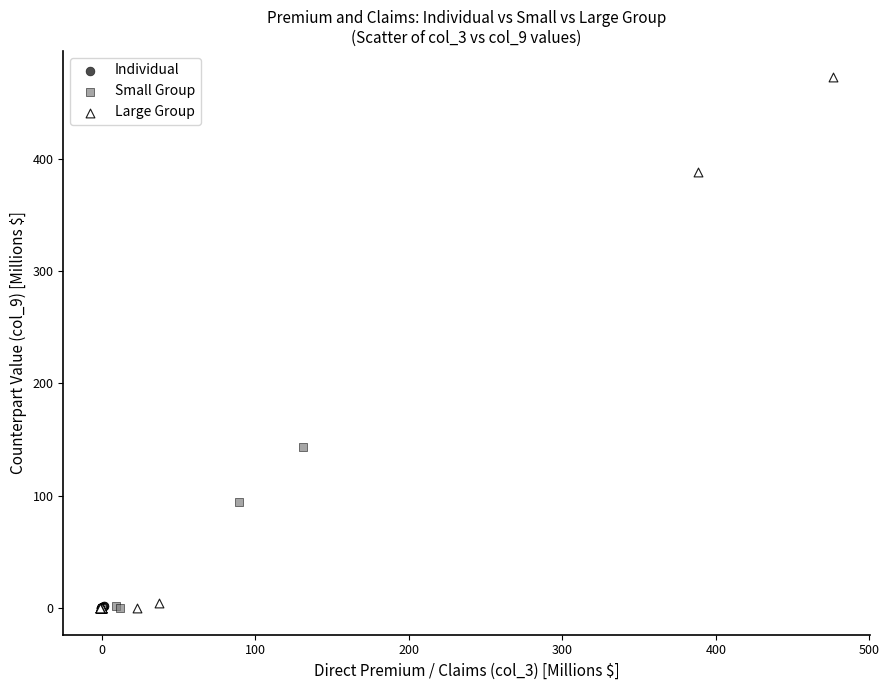

Which series has the widest spread of Y values?

Large Group